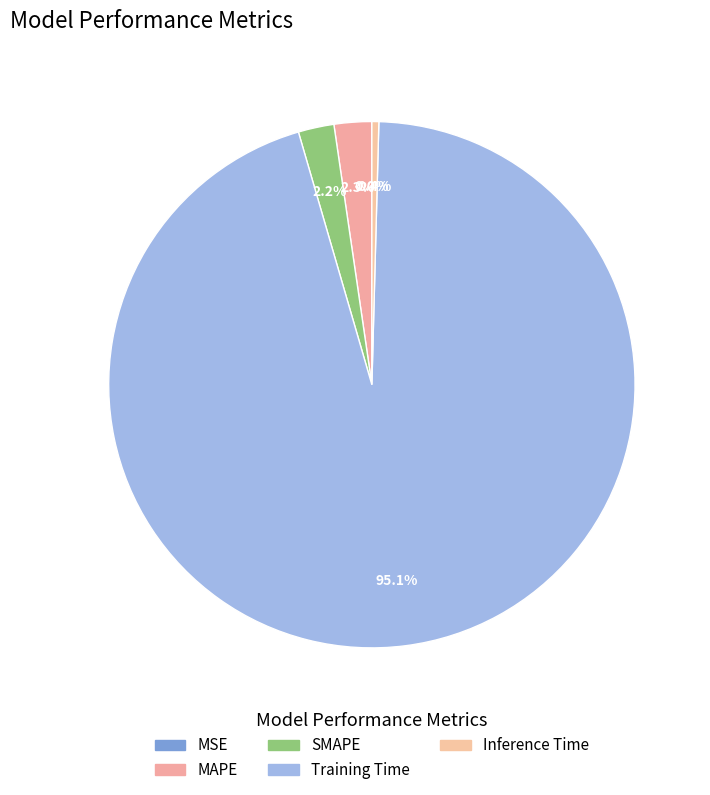

To the nearest percent, what percentage of the pie is SMAPE?

2%